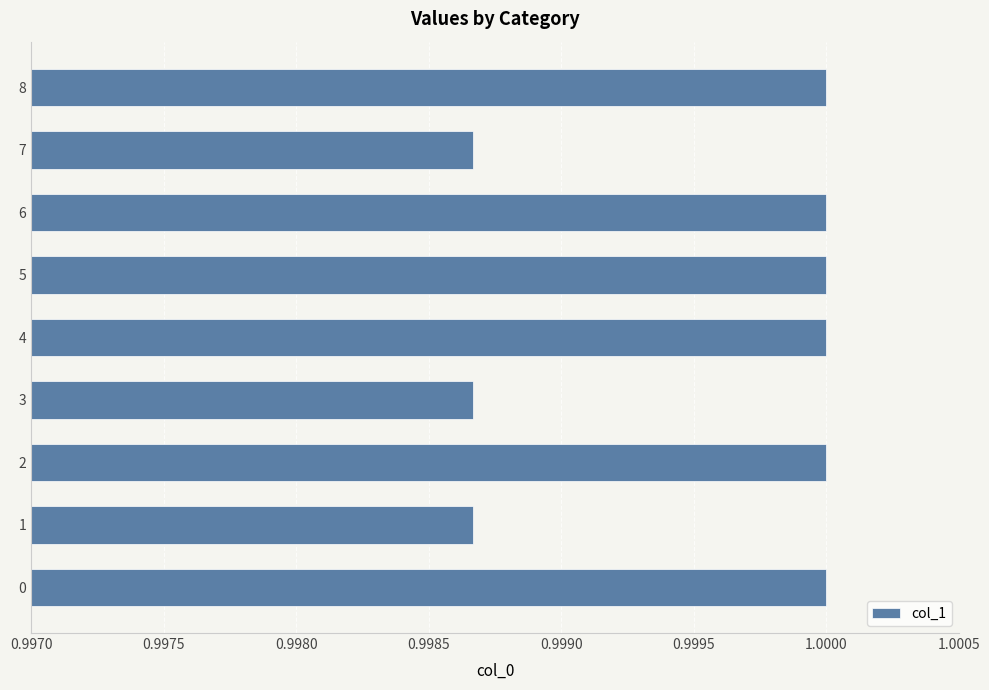

How many values are between 0 and 1?

9